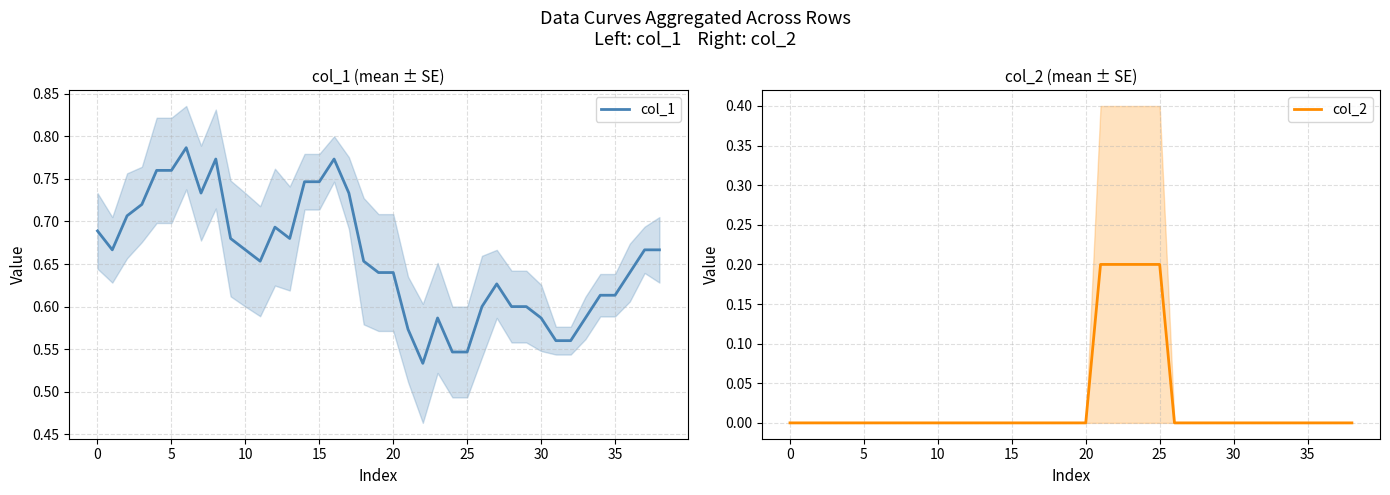

Is the value of col_1 at 32 greater than the value of col_2 at 24?

Yes